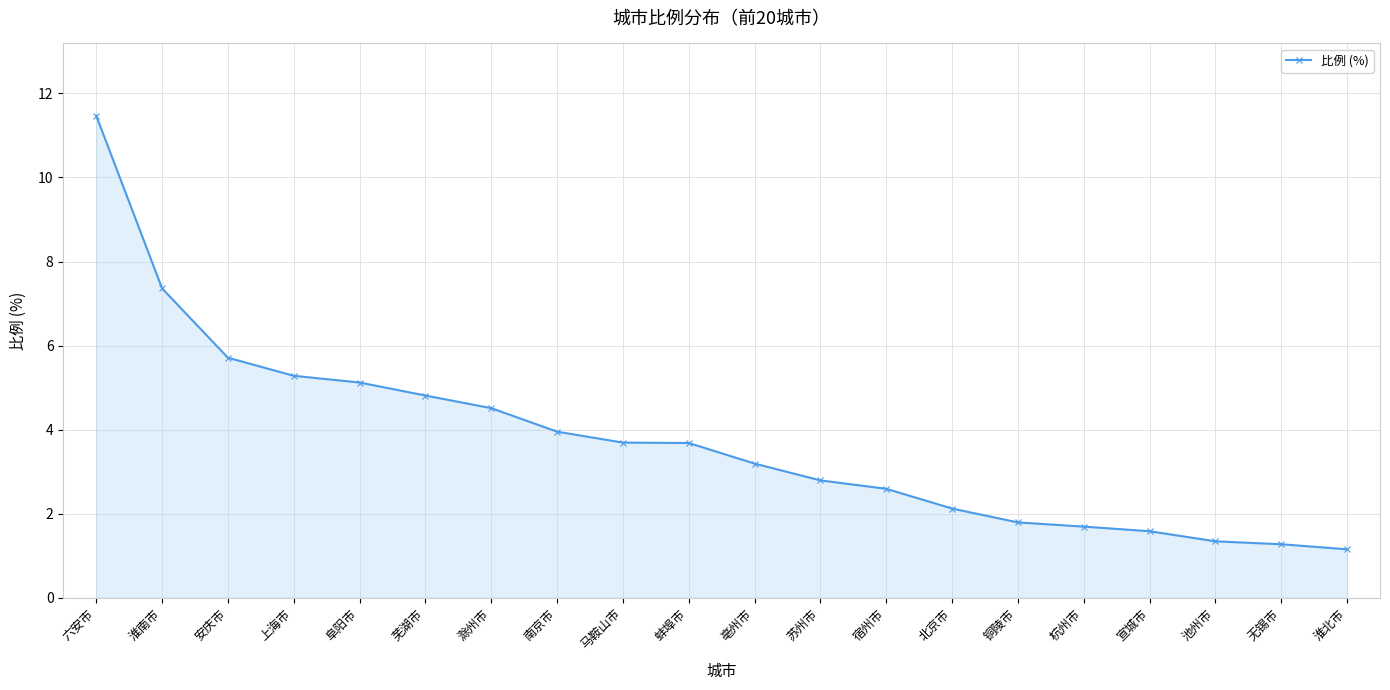

What is the maximum value shown in the chart?

11.5